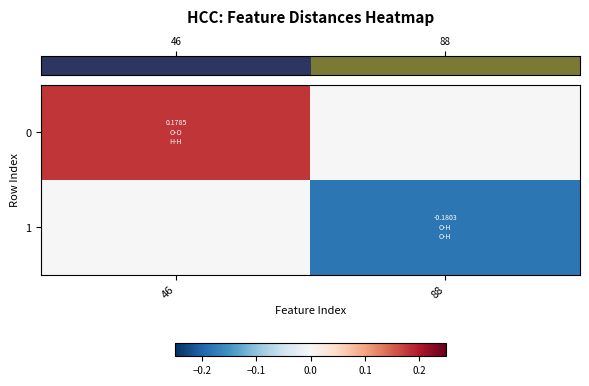

At which category is the sum across all series the highest?

46